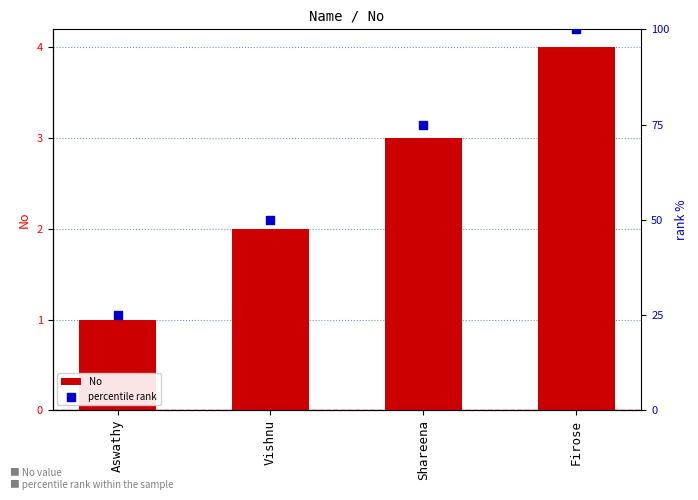

Which series has the largest Y range (max minus min)?

percentile rank